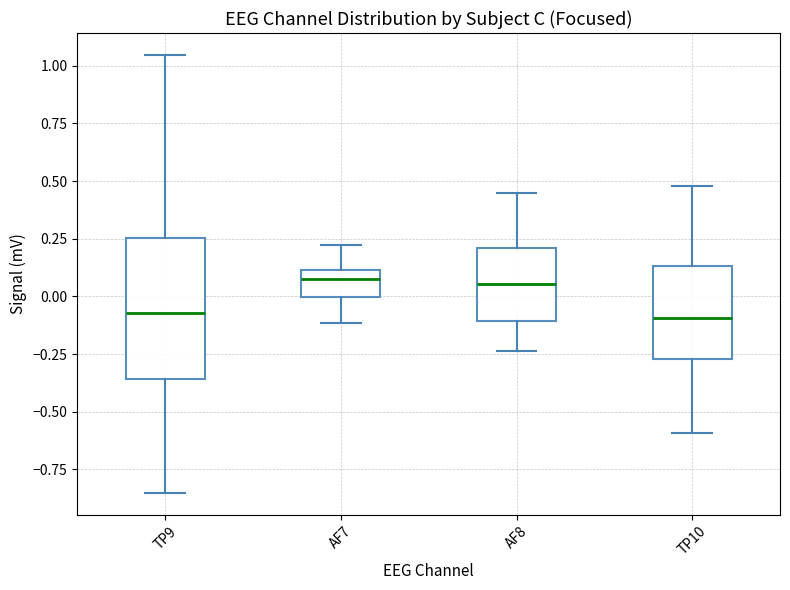

Comparing the boxes themselves (not the whiskers), which one is the tallest?

TP9